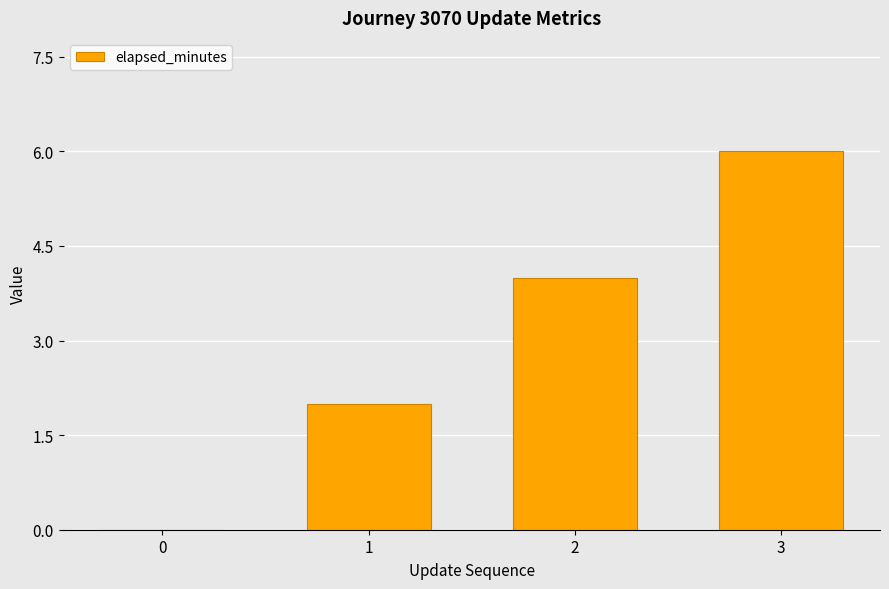

What value does the data have at 2?

4